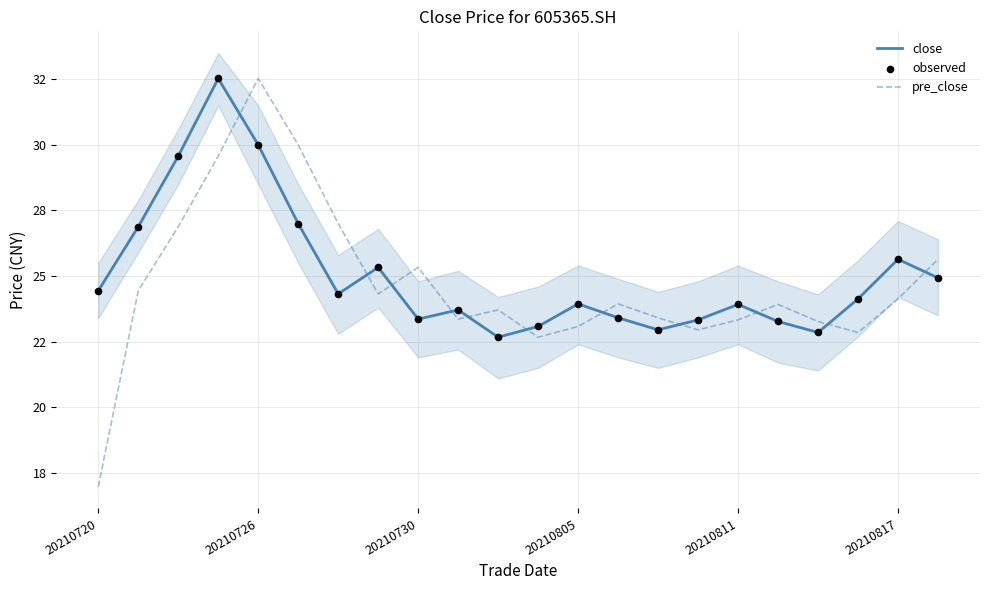

What is the total value across all series at 20210720?

65.8